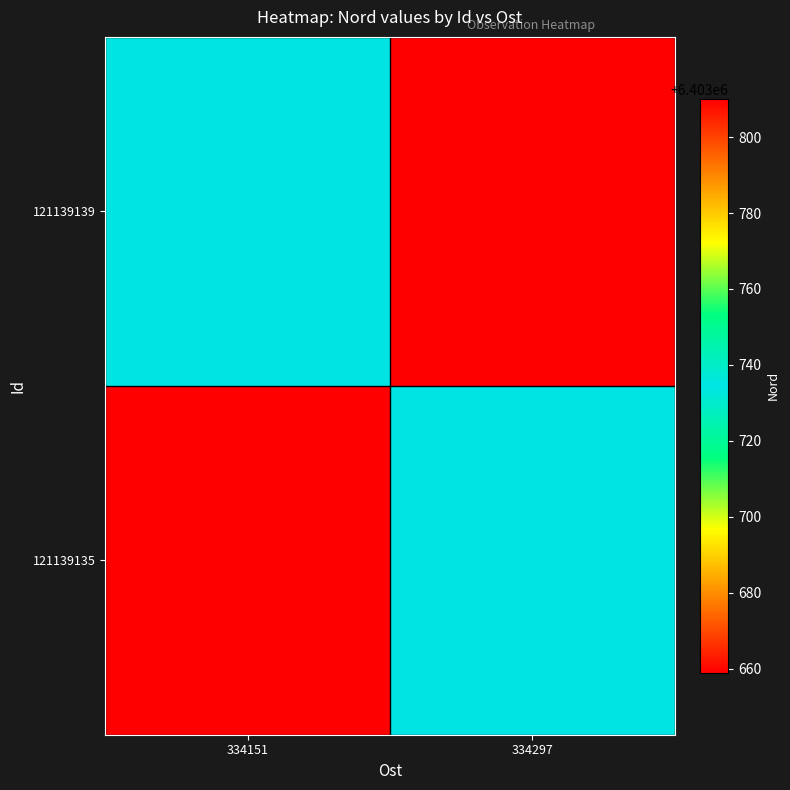

What is the maximum value shown in the chart?

6403810.0